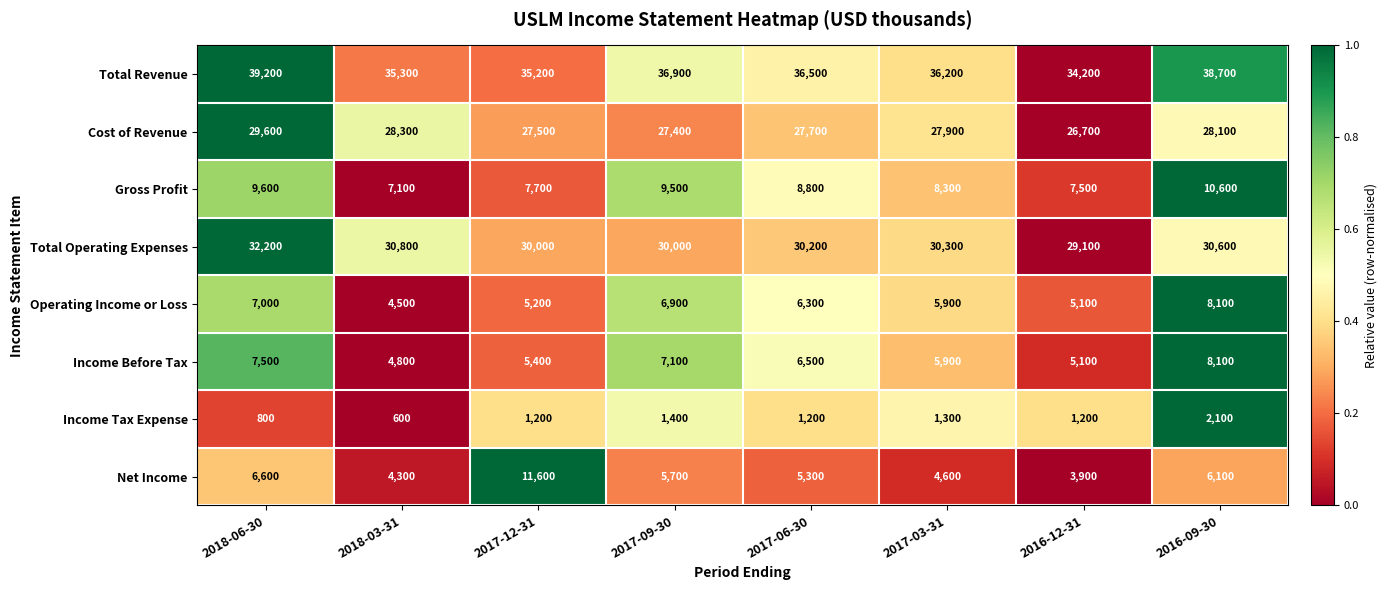

What is the maximum value shown in the chart?

39200